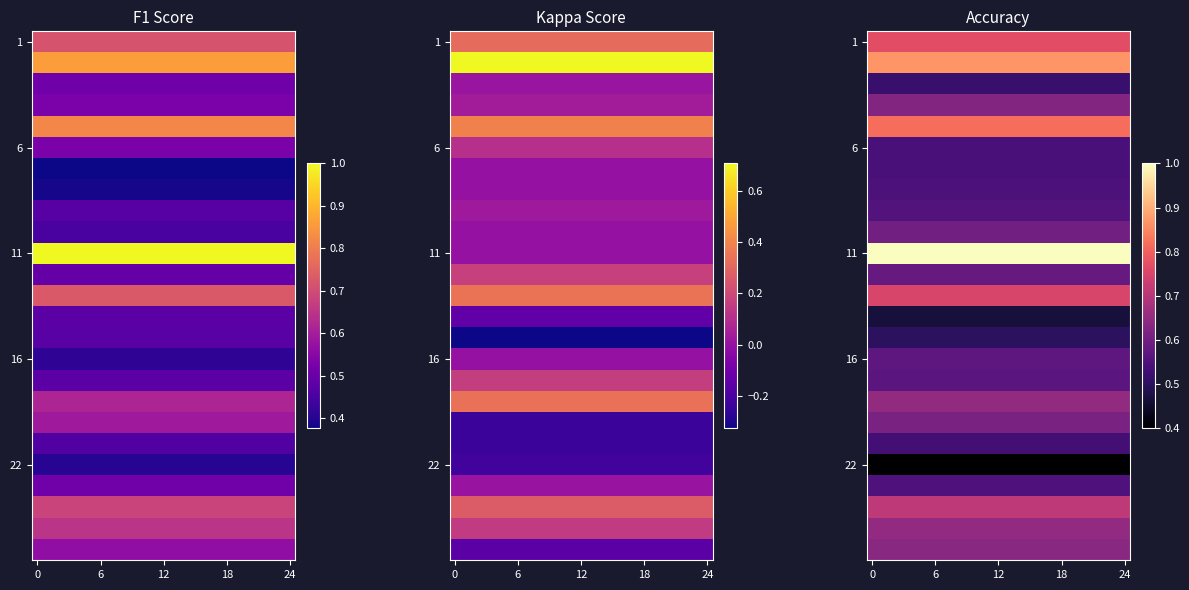

What is the highest value of the 11 series?

1.0